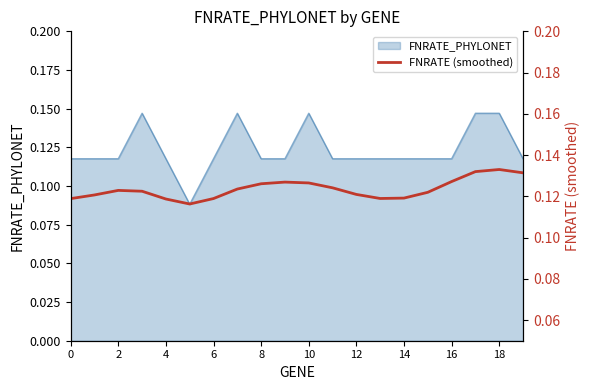

What is the average value?

0.1